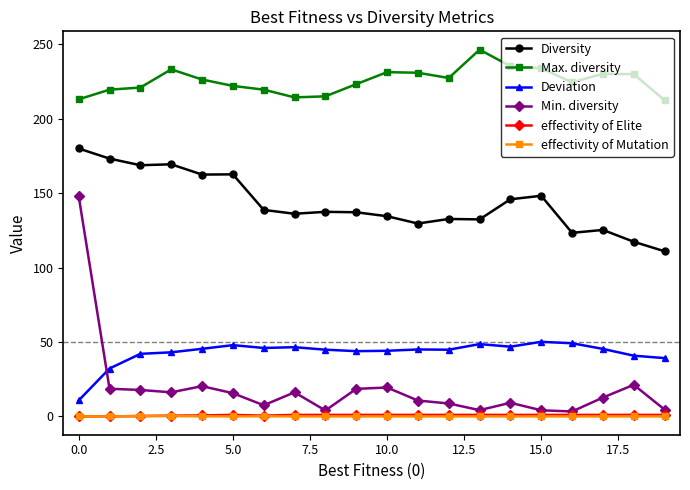

At how many categories does at least one series exceed 85?

20